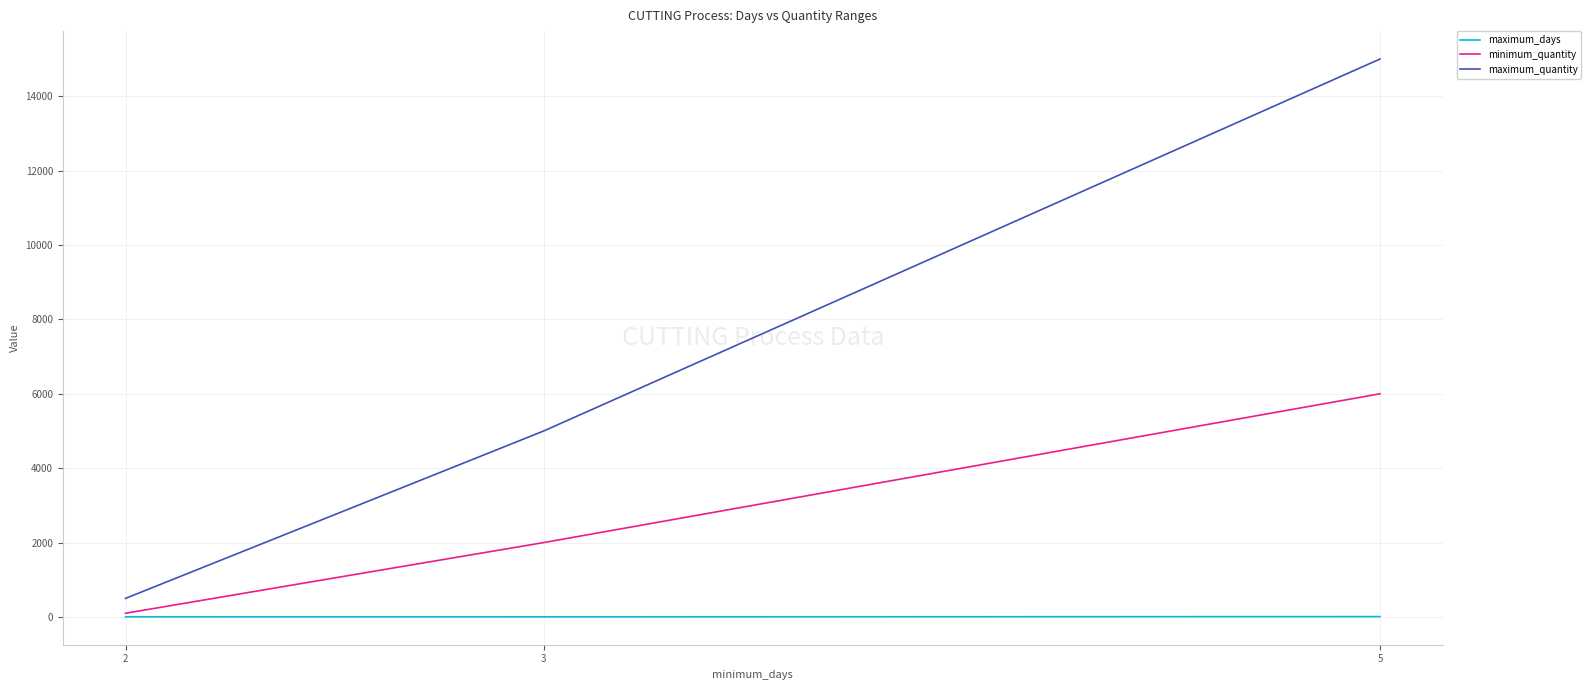

What is the difference between the highest and lowest values at 3?

4996